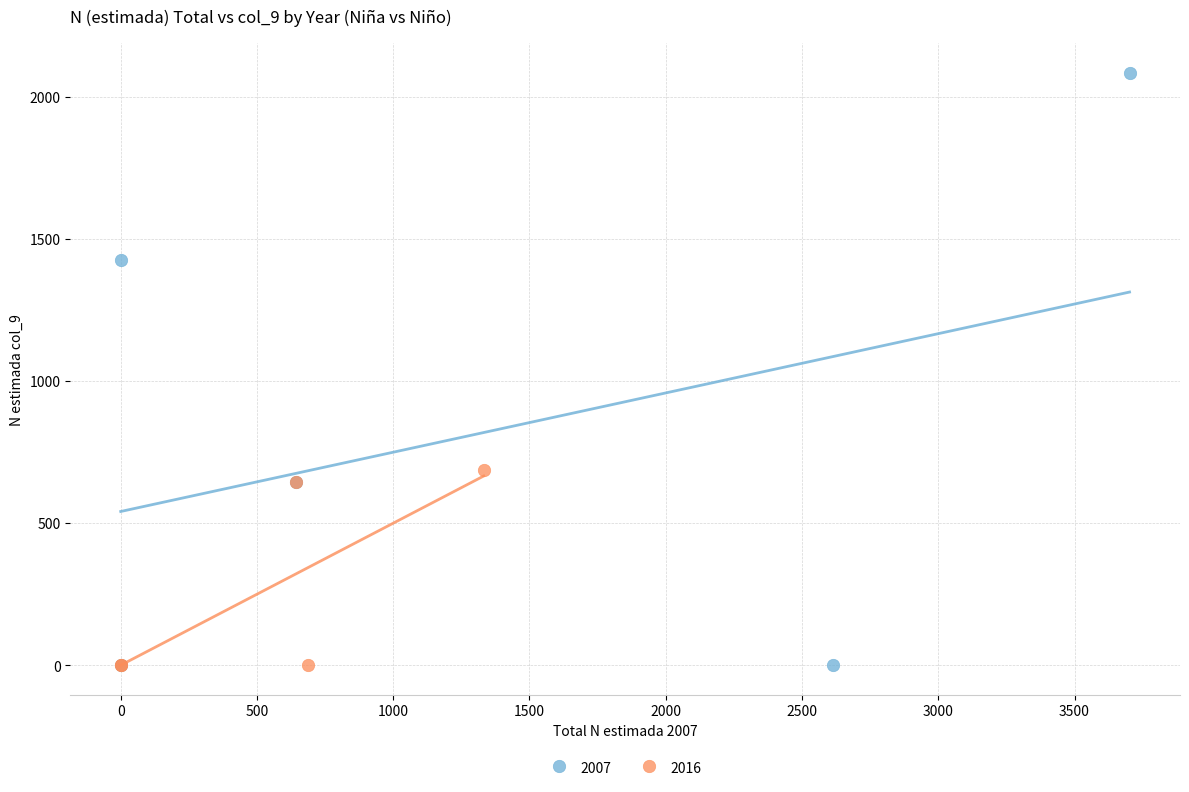

Which series has the largest Y range (max minus min)?

2007